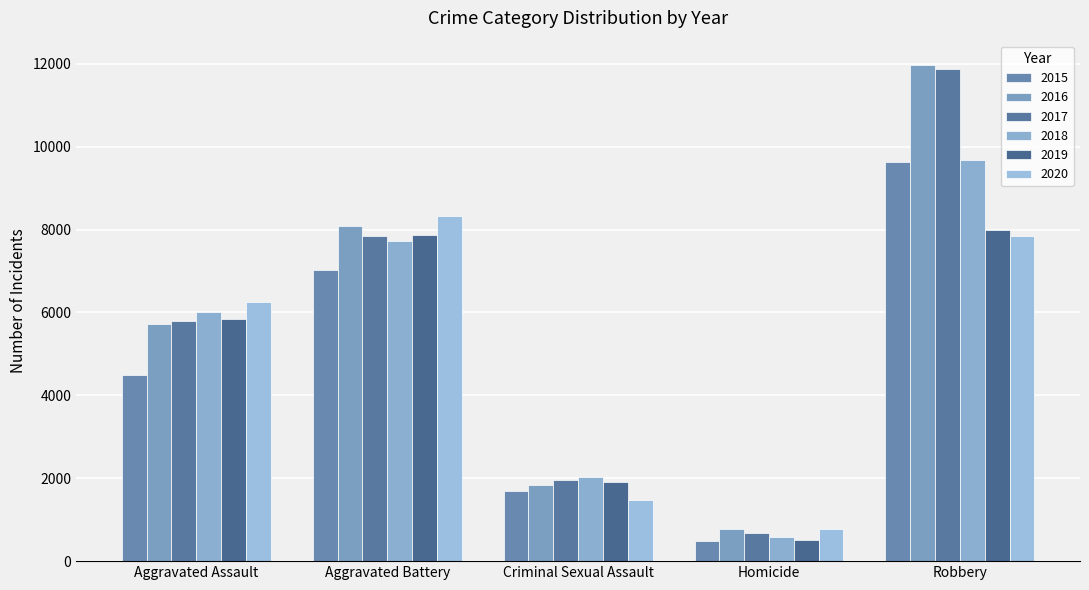

True or false: 2017 has a value of 3034 at Aggravated Battery.

False